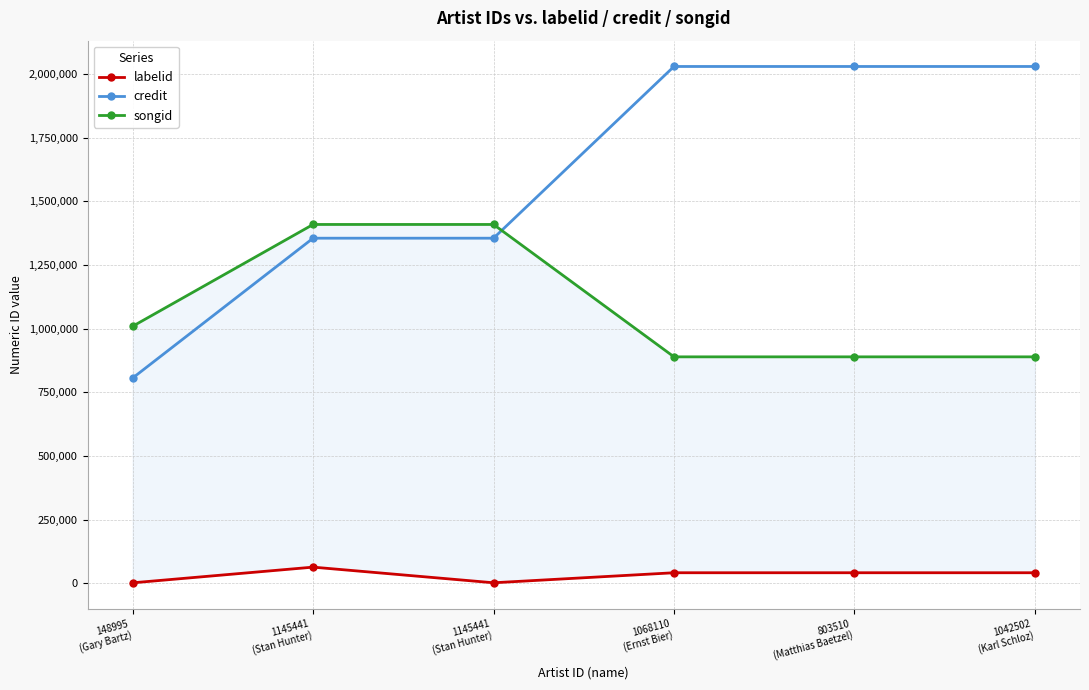

Reading right to left, what are all the values shown in this chart?

labelid: 41591	41591	41591	2202	63635	2033
credit: 2029584	2029584	2029584	1355310	1355310	806195
songid: 889384	889384	889384	1409229	1409229	1009401